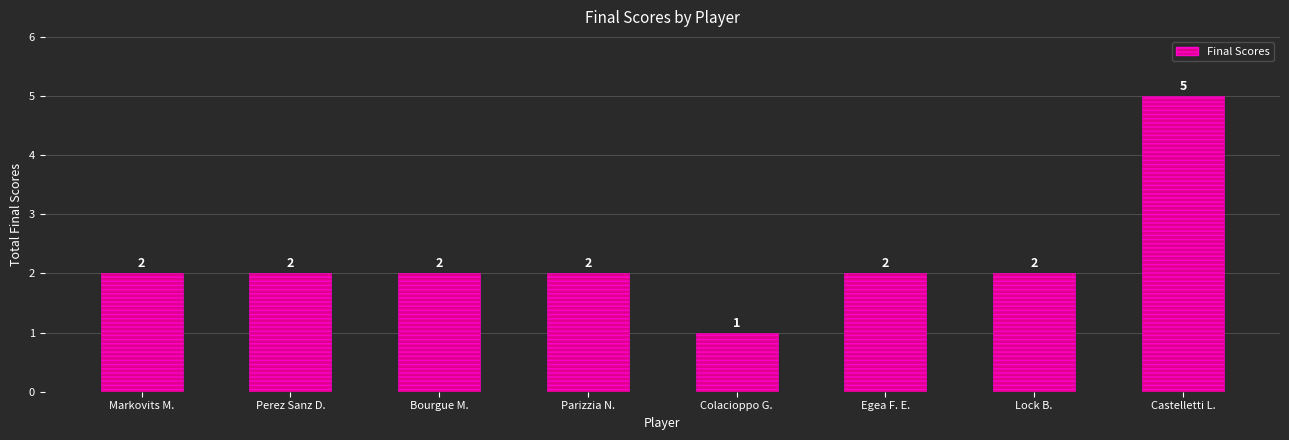

Are the bars horizontal?

No